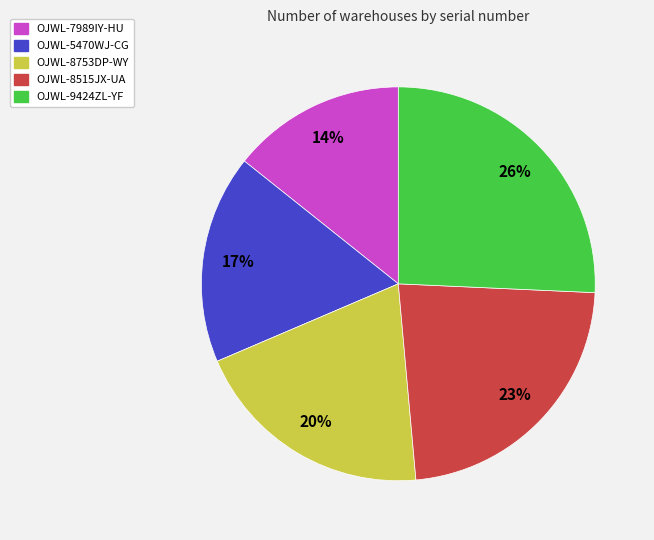

Which slice is the smallest?

OJWL-7989IY-HU